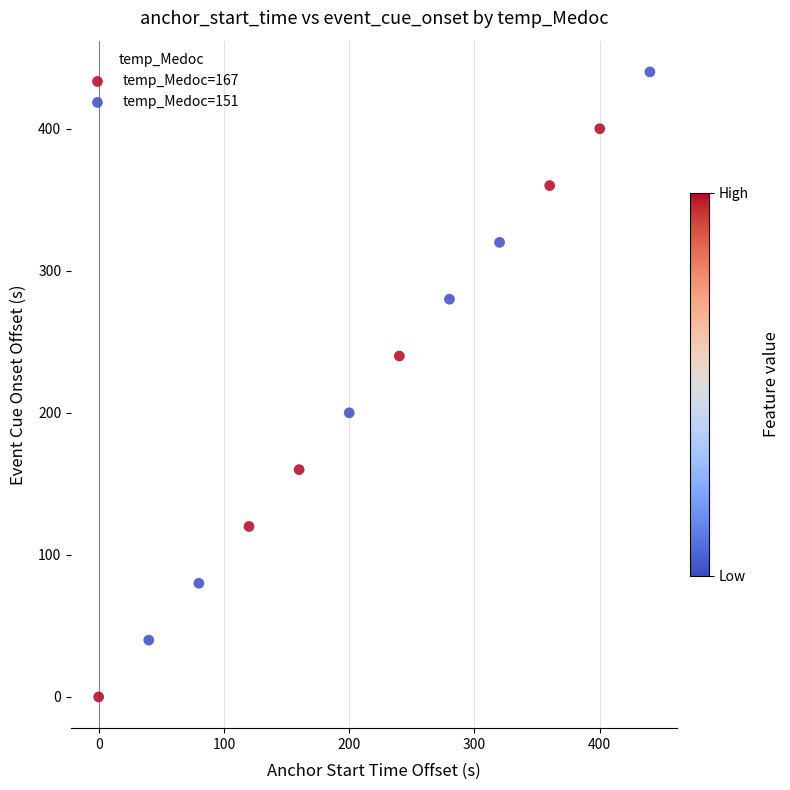

Which series contains the highest Y value?

temp_Medoc=151